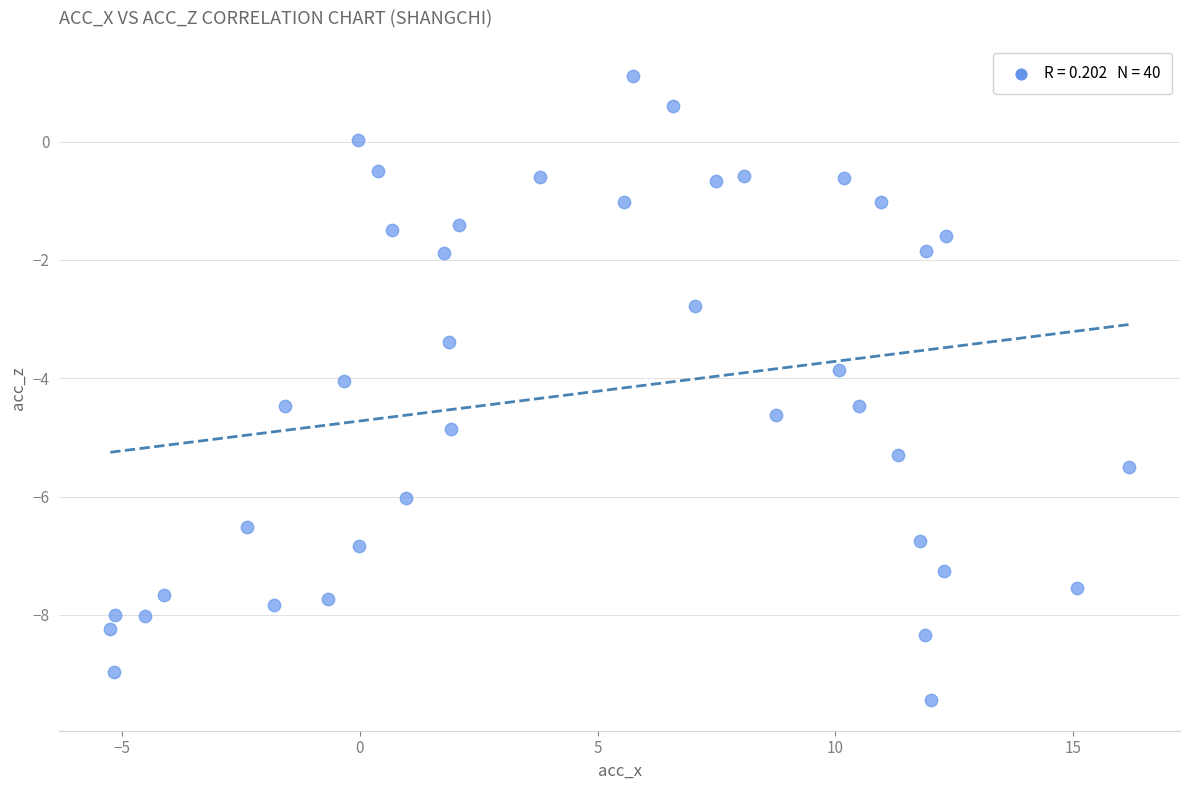

What is the range of Y values (max minus min)?

10.5